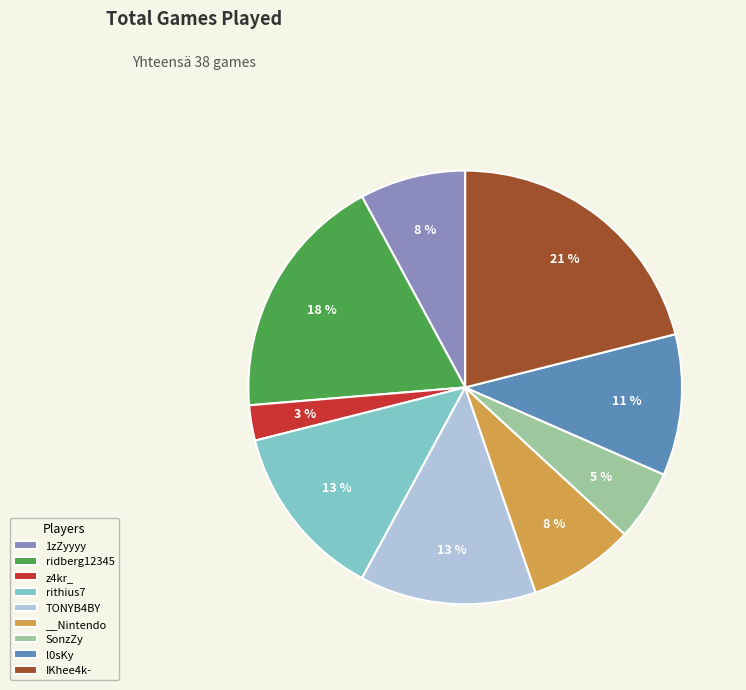

What percentage is the SonzZy slice, to the nearest percent?

5%